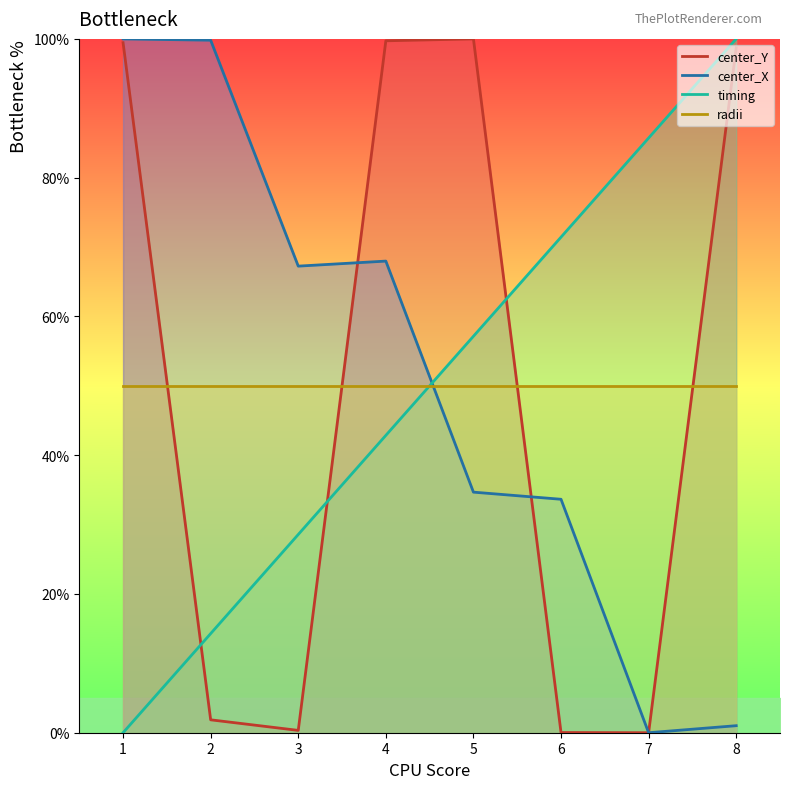

What is the maximum value shown in the chart?

100.0